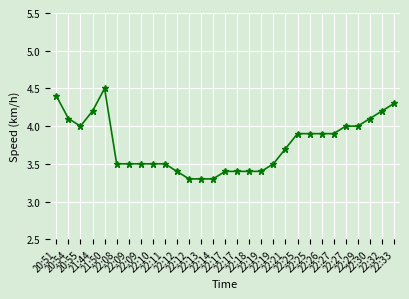

Reading left to right, what are all the values shown in this chart?

20:51=4.4	20:54=4.1	20:55=4.0	21:44=4.2	21:50=4.5	22:08=3.5	22:09=3.5	22:09=3.5	22:10=3.5	22:11=3.5	22:12=3.4	22:12=3.3	22:13=3.3	22:14=3.3	22:17=3.4	22:17=3.4	22:18=3.4	22:19=3.4	22:19=3.5	22:21=3.7	22:25=3.9	22:25=3.9	22:26=3.9	22:27=3.9	22:27=4.0	22:29=4.0	22:30=4.1	22:32=4.2	22:33=4.3